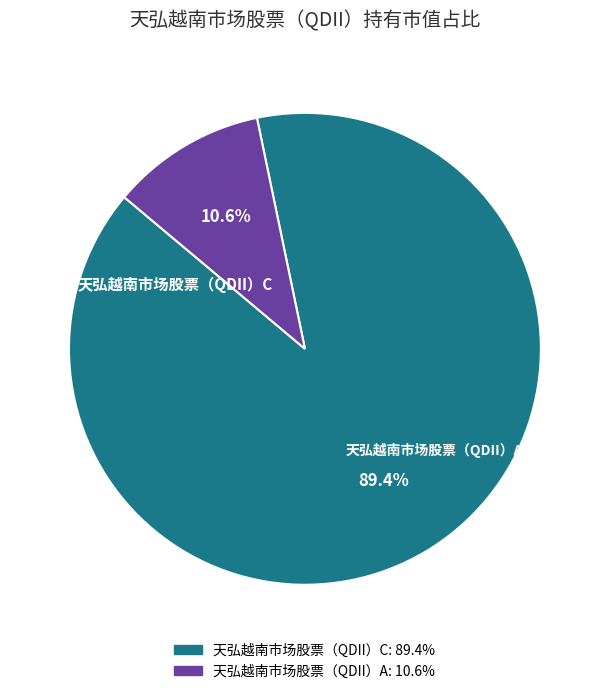

To the nearest percent, what portion does 天弘越南市场股票（QDII）C represent?

89%